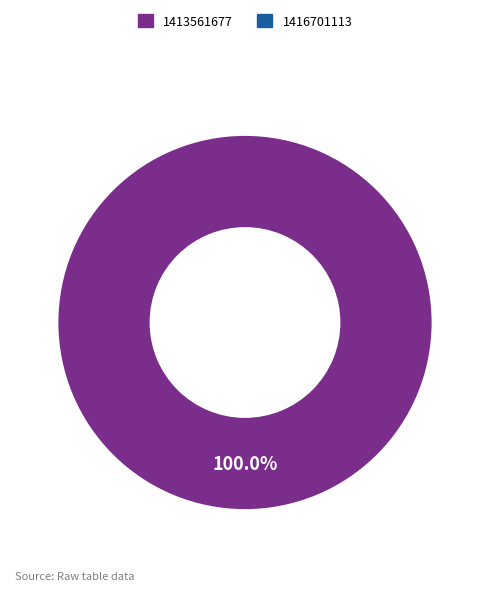

How many segments does this pie chart have?

1